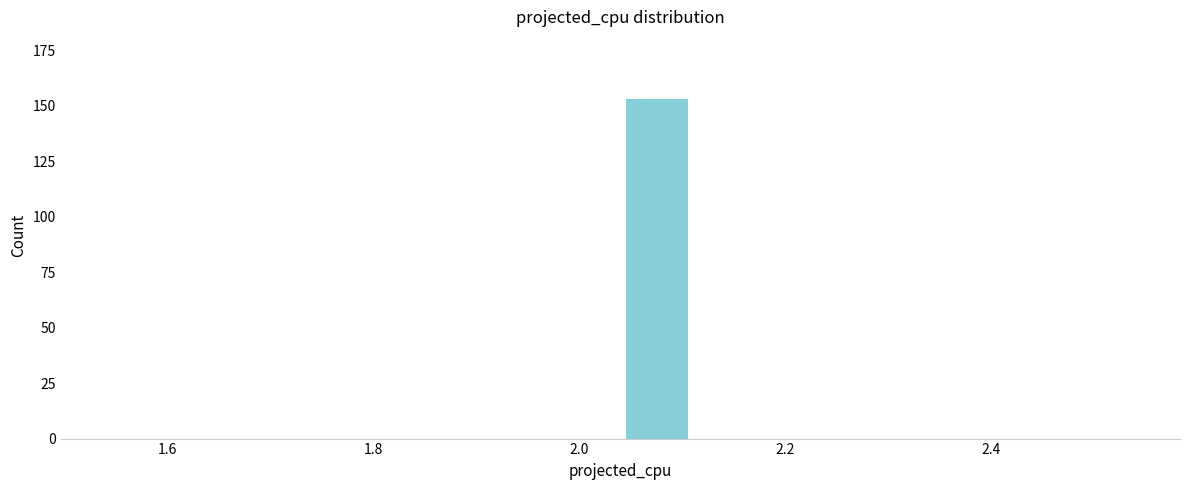

Around what value on the x-axis is the tallest bar? Give the approximate position of its centre, as read against the axis.

2.08